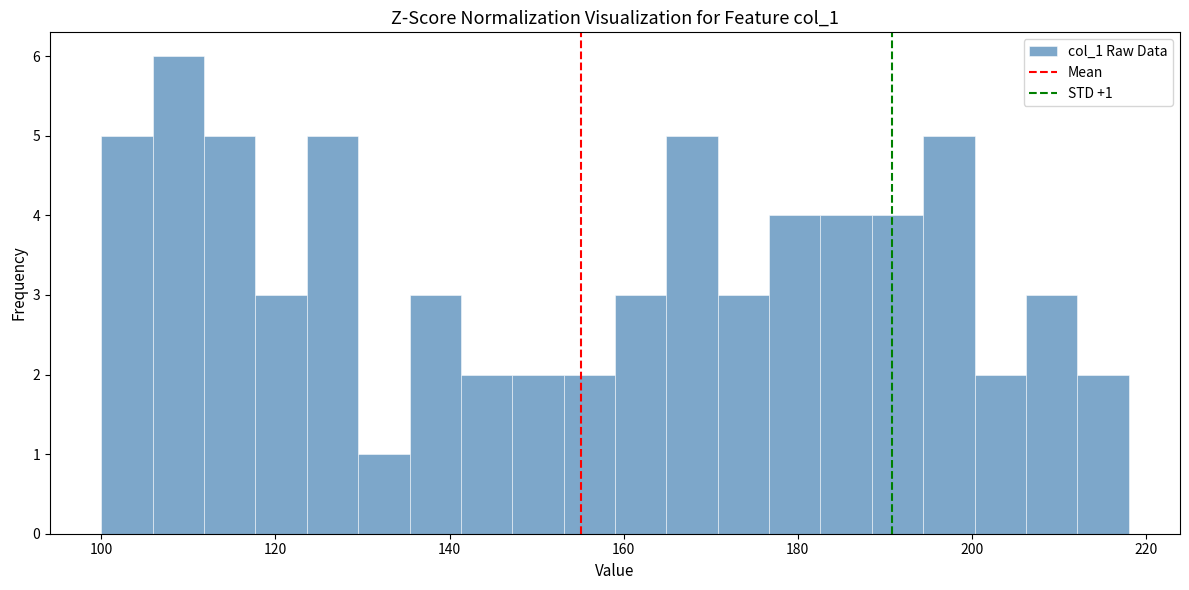

Read against the x-axis, roughly where is the centre of the tallest bar?

108